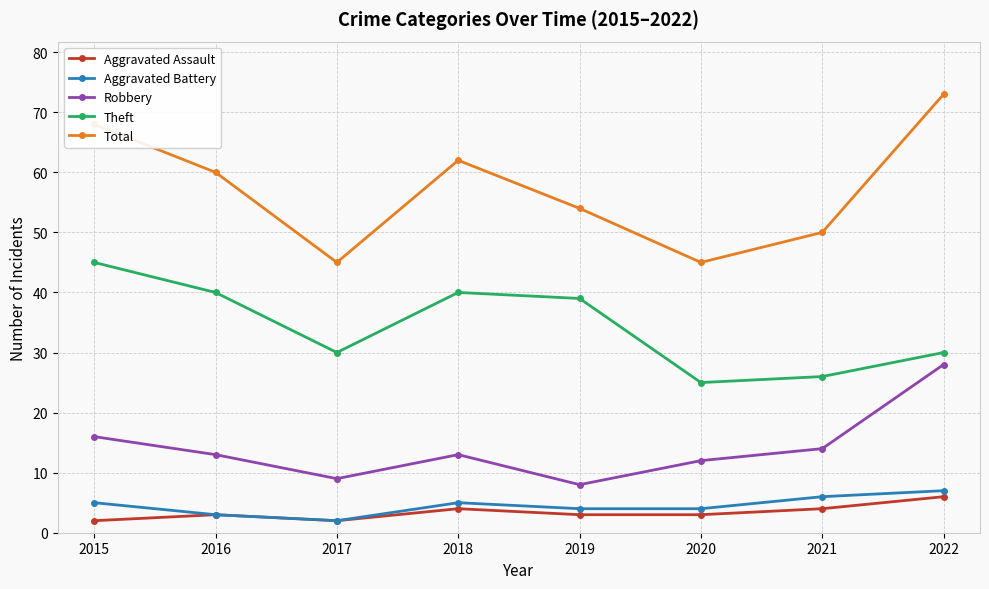

Between 2017 and 2022, which series saw the biggest shift?

Total